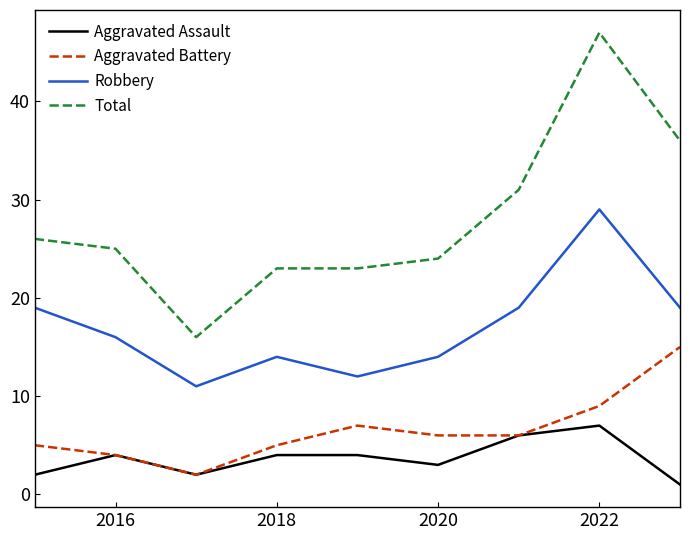

True or false: Aggravated Assault and Total cross at least once.

False